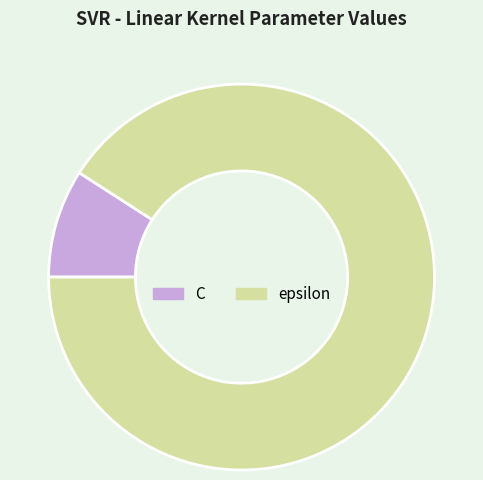

Rank the categories by value from highest to lowest.

epsilon, C